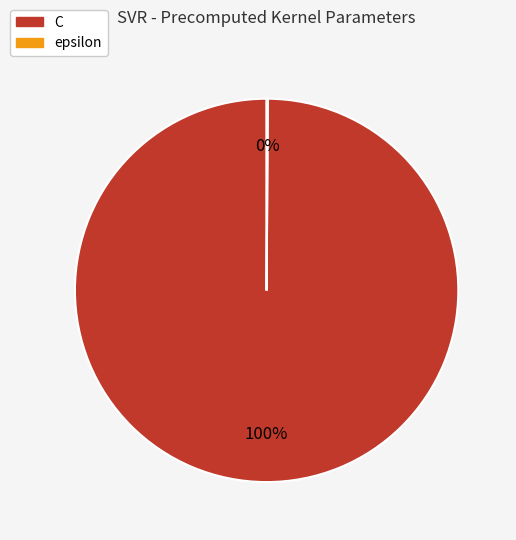

To the nearest percent, what is the difference between the largest and smallest slice percentages?

100%